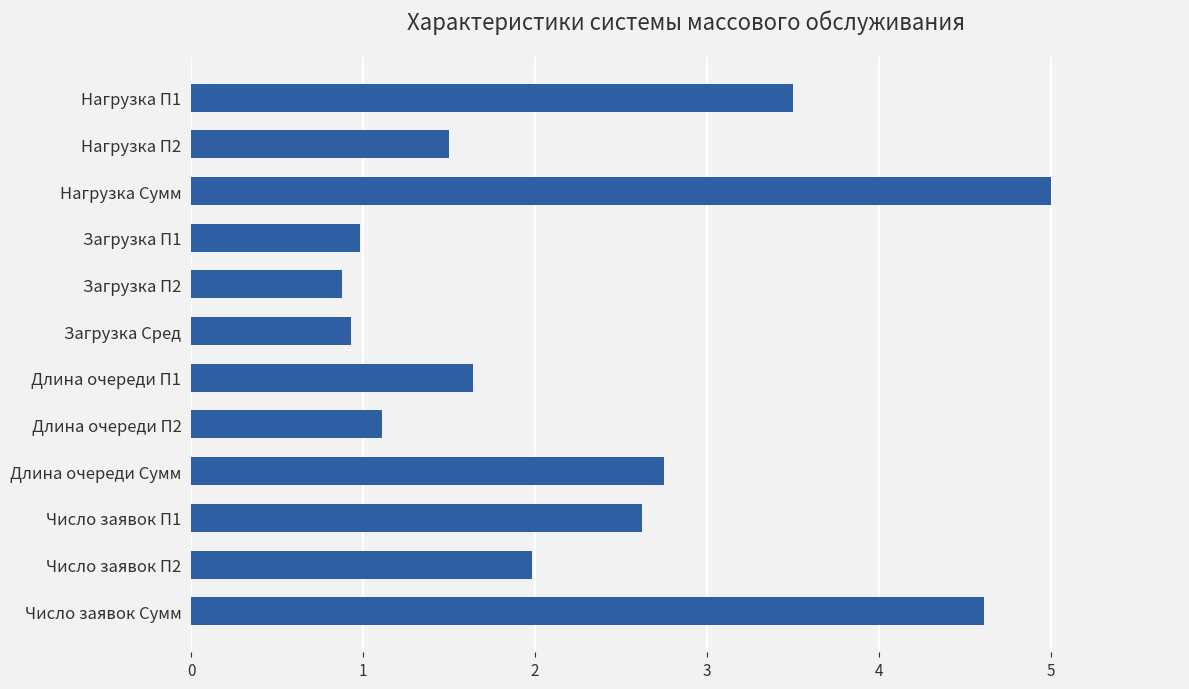

What is the greatest value displayed?

5.0